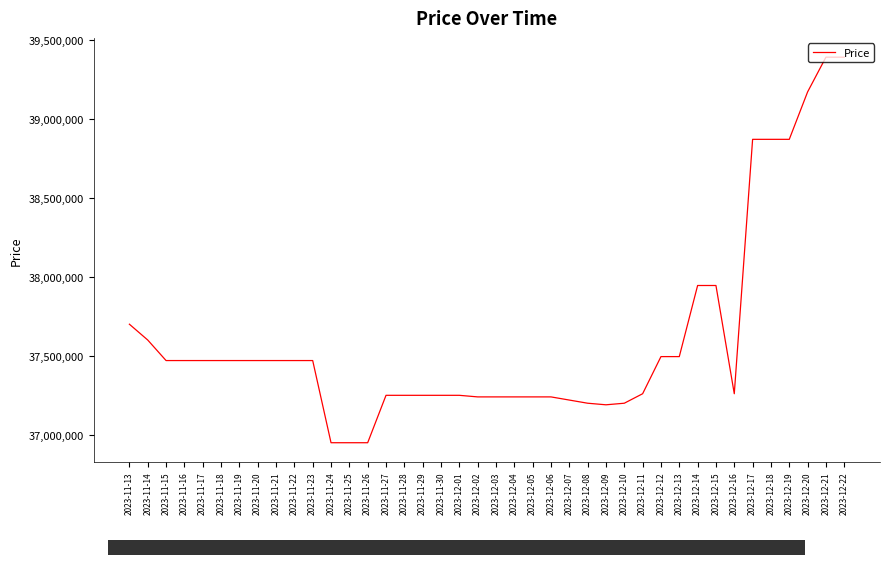

What is the difference between the values at 2023-12-08 and 2023-11-24?

250000